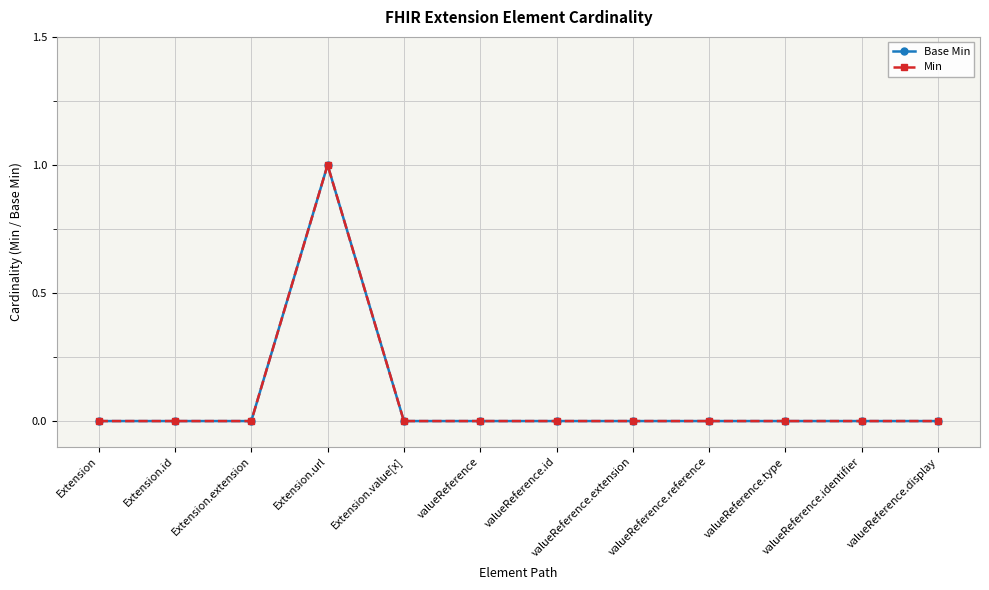

Reading right to left, transcribe all the data shown in this chart.

Base Min: valueReference.display=0	valueReference.identifier=0	valueReference.type=0	valueReference.reference=0	valueReference.extension=0	valueReference.id=0	valueReference=0	Extension.value[x]=0	Extension.url=1	Extension.extension=0	Extension.id=0	Extension=0
Min: valueReference.display=0	valueReference.identifier=0	valueReference.type=0	valueReference.reference=0	valueReference.extension=0	valueReference.id=0	valueReference=0	Extension.value[x]=0	Extension.url=1	Extension.extension=0	Extension.id=0	Extension=0